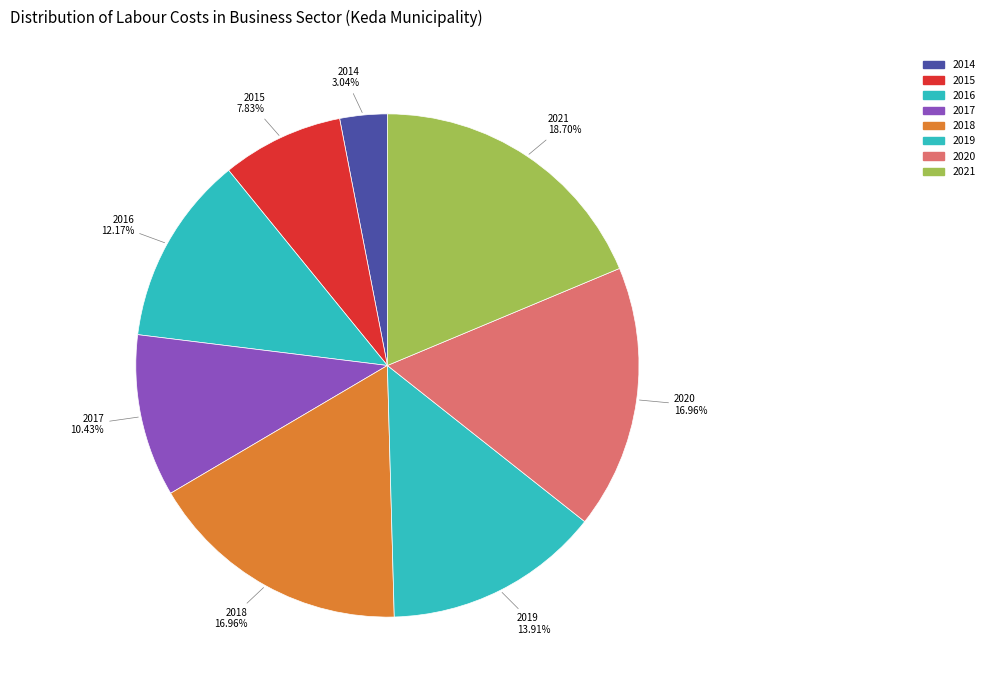

Is there any slice that represents more than half of the pie?

No